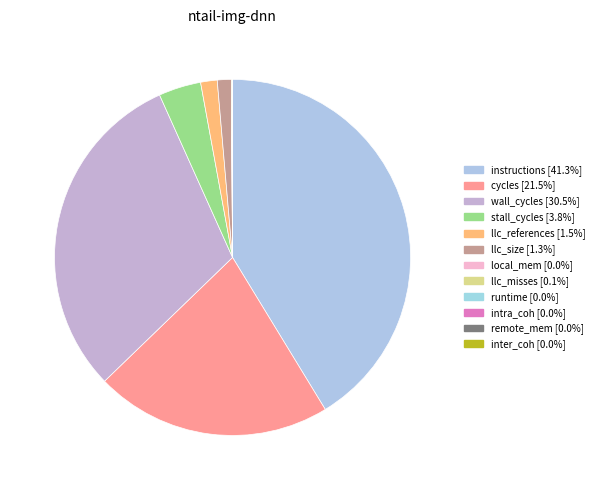

Is it true that cycles is 30% of the pie?

False